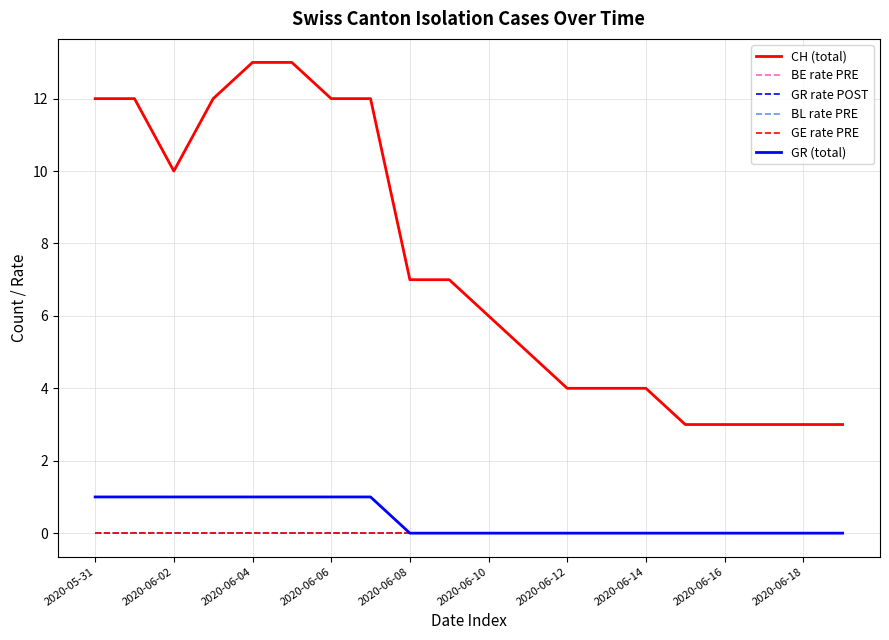

True or false: CH (total) and GR rate POST intersect in this chart.

False